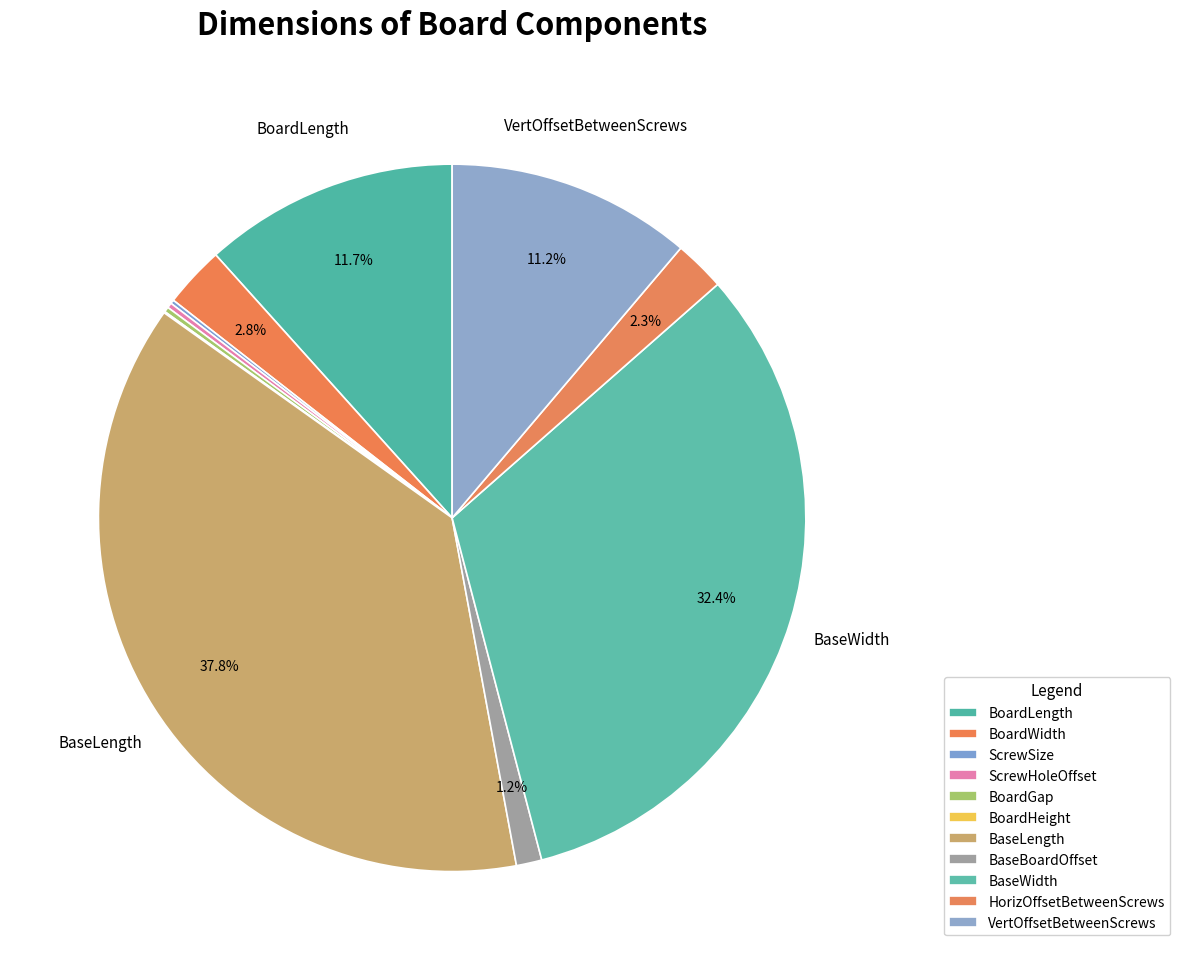

What portion of the pie excludes ScrewHoleOffset?

99.8%